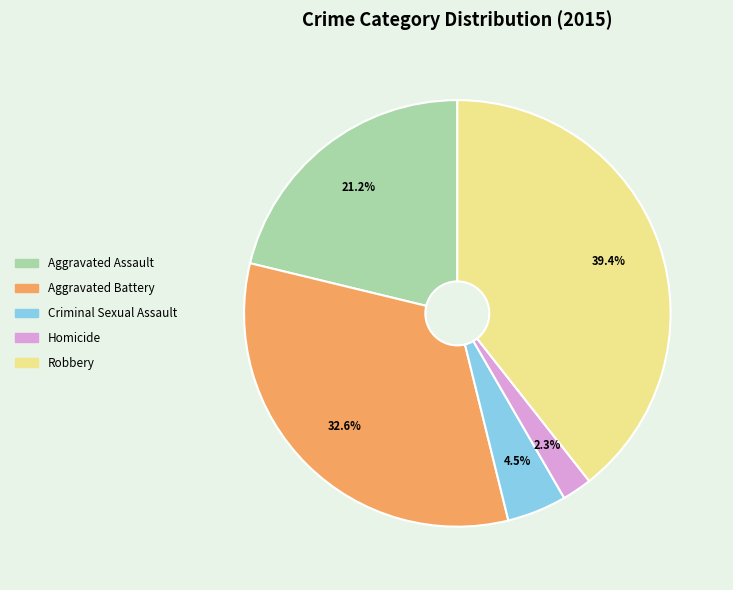

What percentage is the Aggravated Battery slice, to the nearest percent?

33%